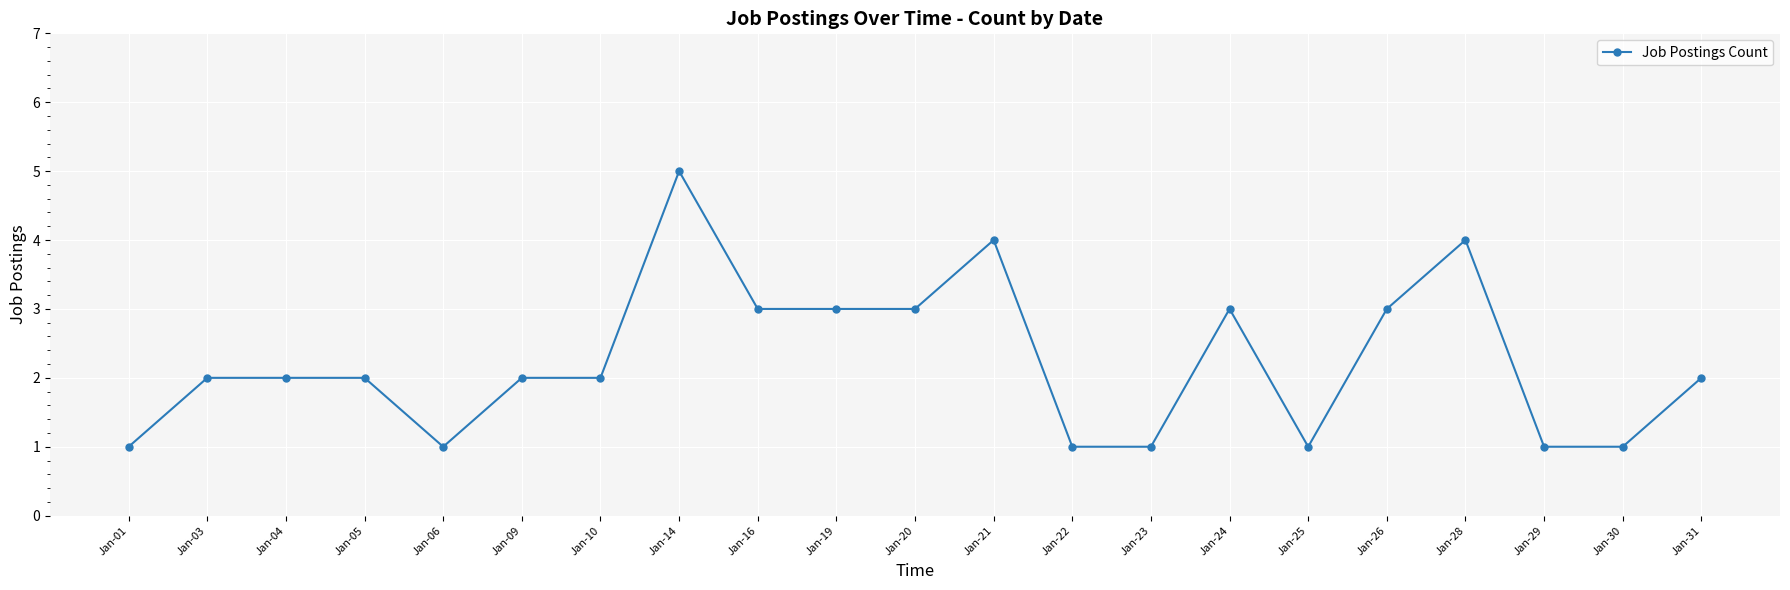

Does the chart display data point markers on the line(s)?

Yes